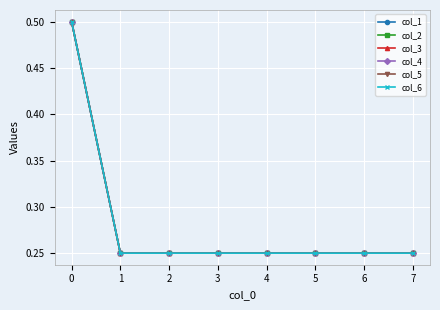

Does the chart have visible grid lines?

Yes